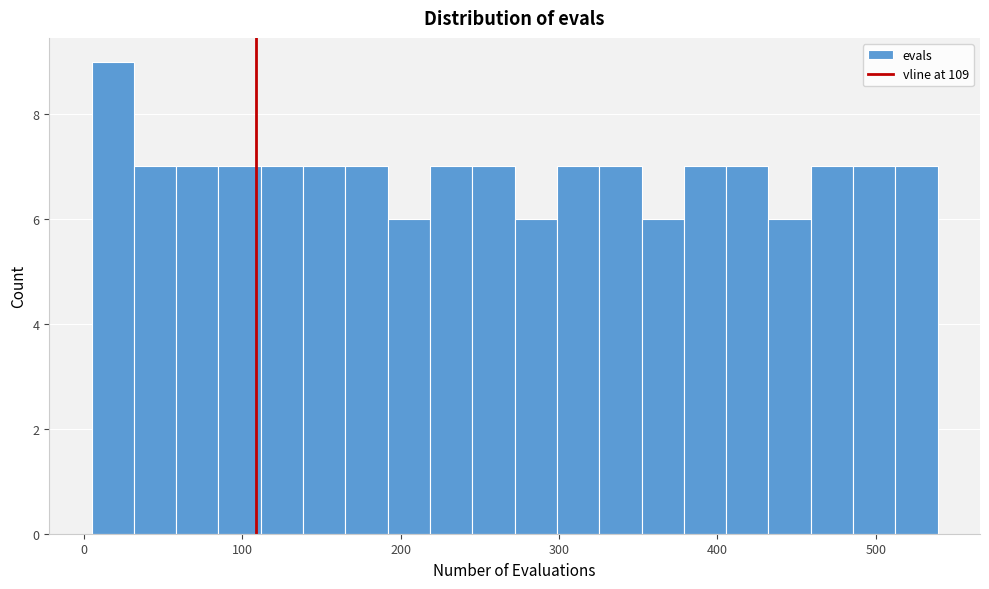

Read against the x-axis, roughly where is the centre of the tallest bar?

20